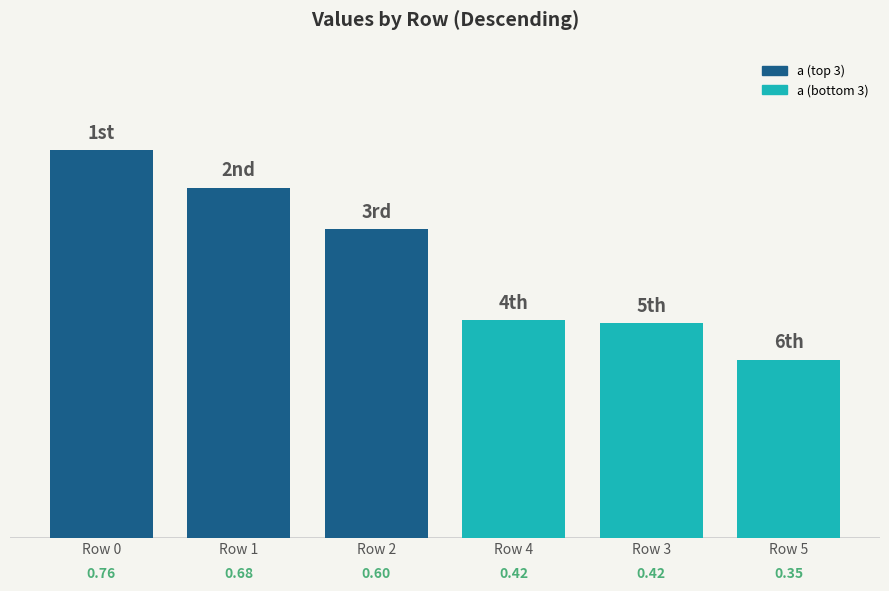

Which category has the highest value across all series?

Row 0